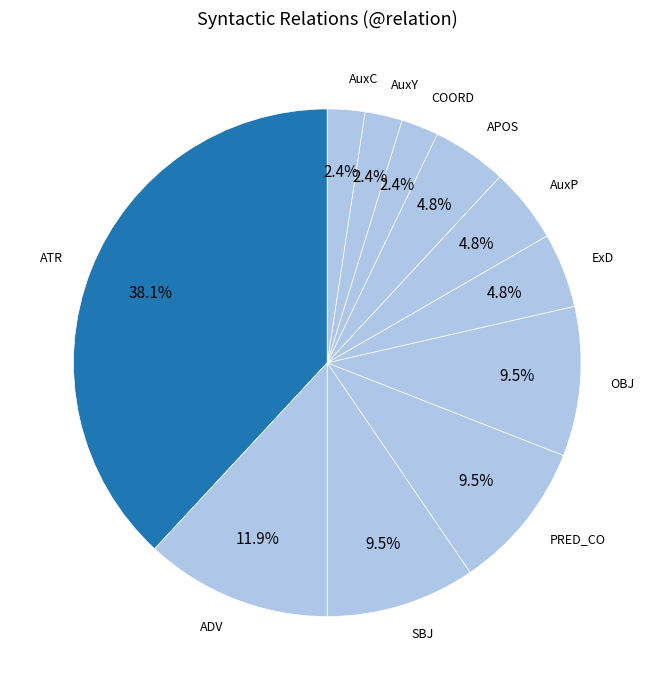

Count the number of slices in the pie.

11